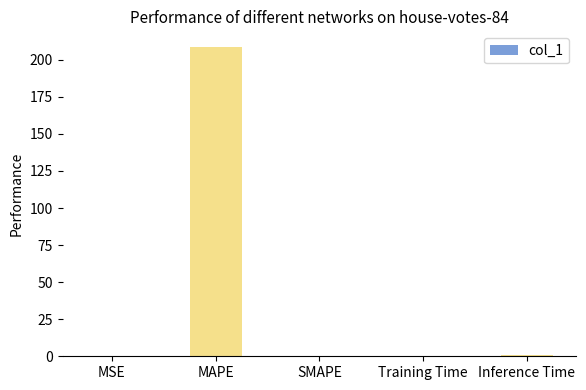

What is the sum of all values?

209.8